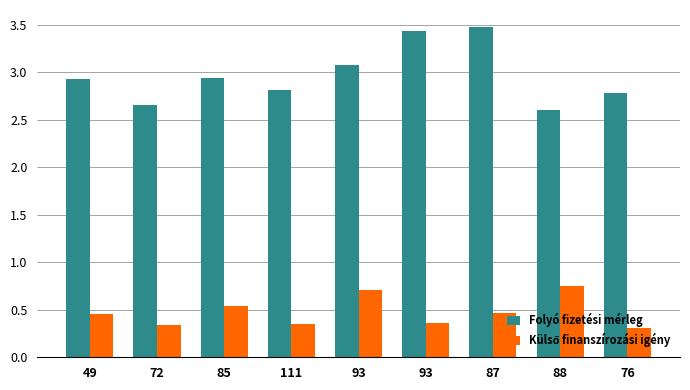

How many bars are there in total?

18